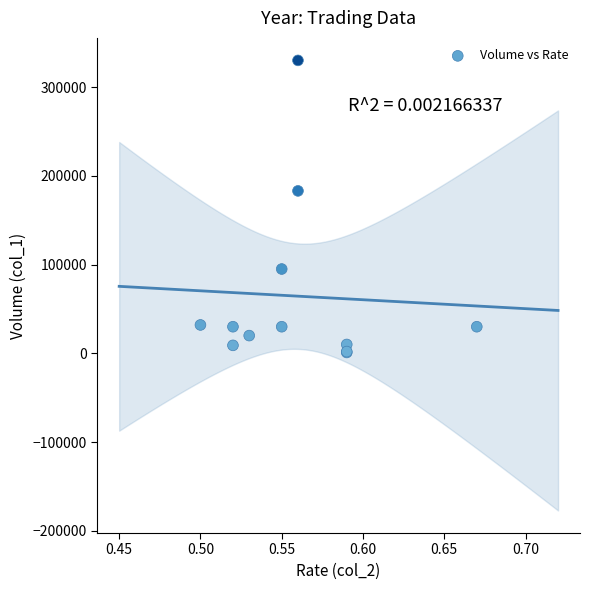

What Y value in the scatter plot is closest to 165500?

183000